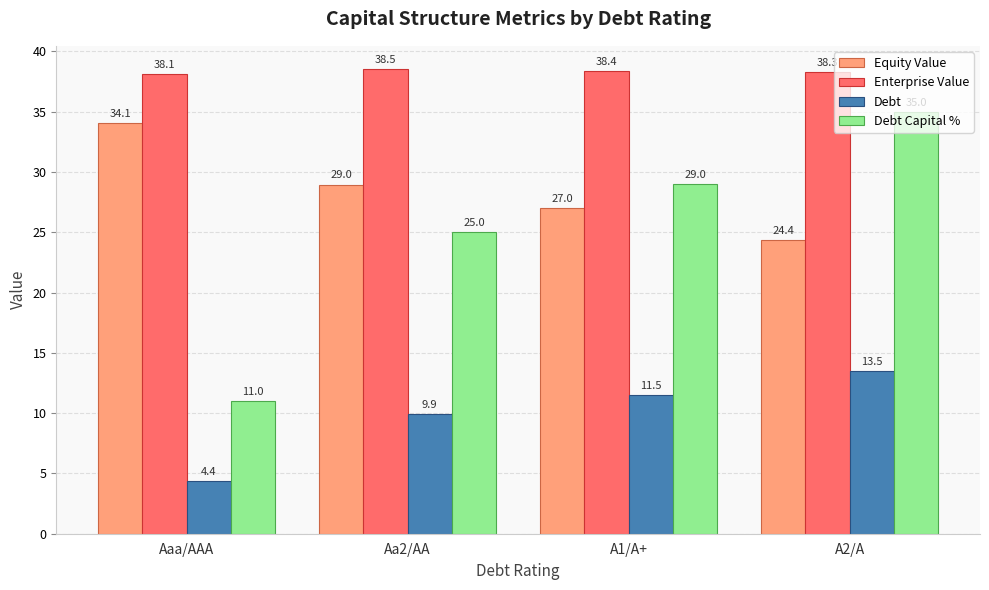

Rank the series by their maximum value, from highest to lowest.

Enterprise Value, Debt Capital %, Equity Value, Debt